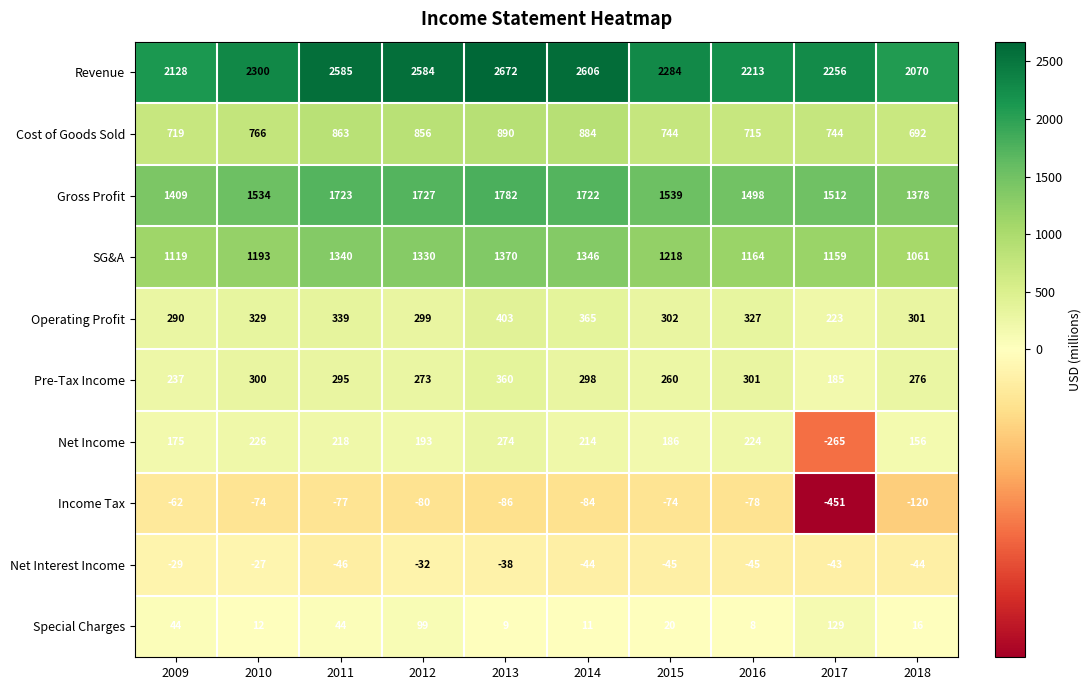

List the labels in order of Net Income value, largest first.

2013, 2010, 2016, 2011, 2014, 2012, 2015, 2009, 2018, 2017